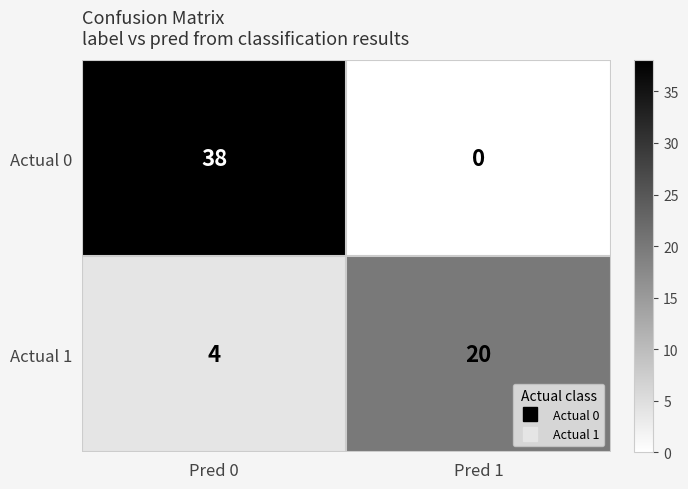

What is the highest value of the Actual 0 series?

38